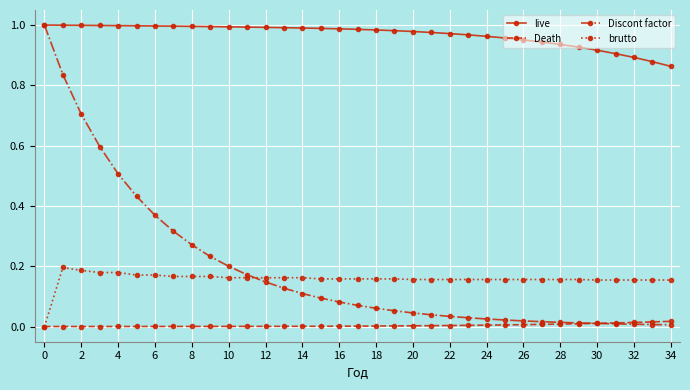

Which series has the widest spread of values?

Discont factor